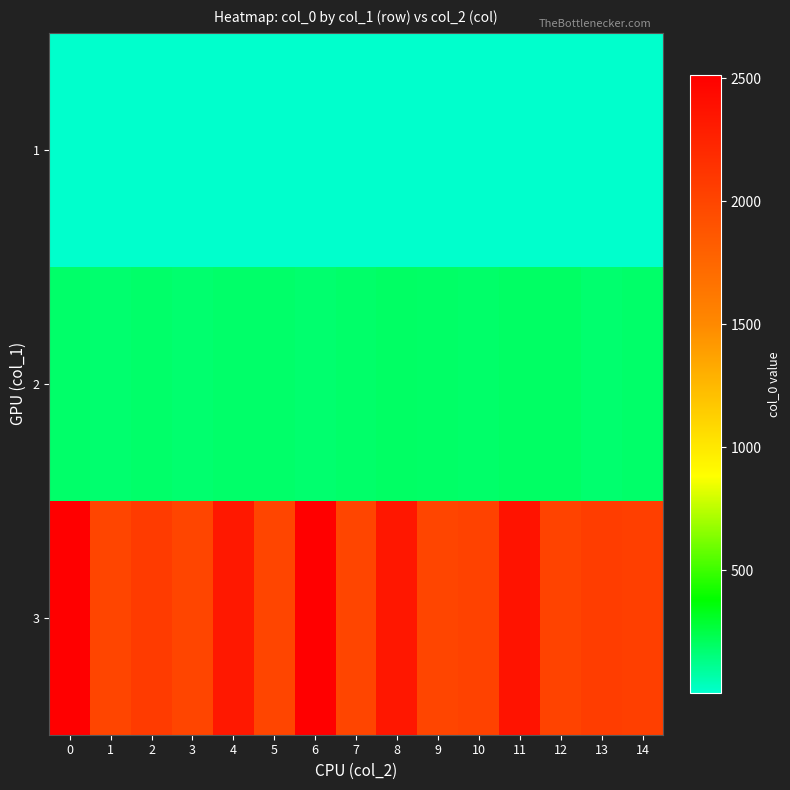

Reading left to right, list all the values displayed in this chart.

1: 0=2	1=2	2=2	3=2	4=2	5=2	6=2	7=2	8=2	9=2	10=2	11=2	12=2	13=2	14=2
2: 0=184	1=177	2=184	3=174	4=184	5=184	6=174	7=184	8=194	9=191	10=184	11=197	12=197	13=174	14=184
3: 0=2513	1=2000	2=2072	3=2000	4=2331	5=2000	6=2513	7=2000	8=2338	9=2000	10=2020	11=2365	12=2011	13=2060	14=2043